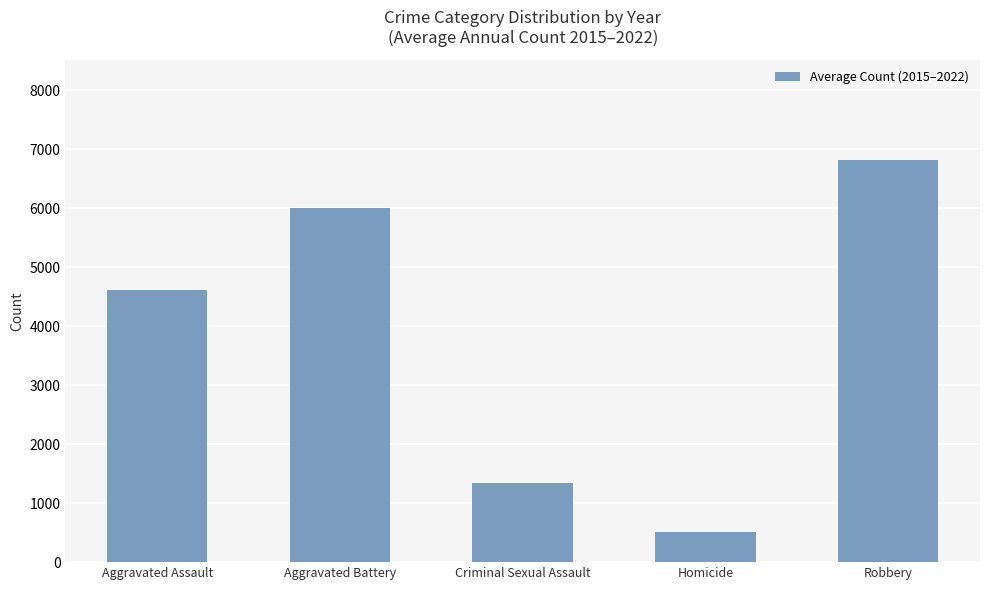

Between Robbery and Homicide, which is larger?

Robbery